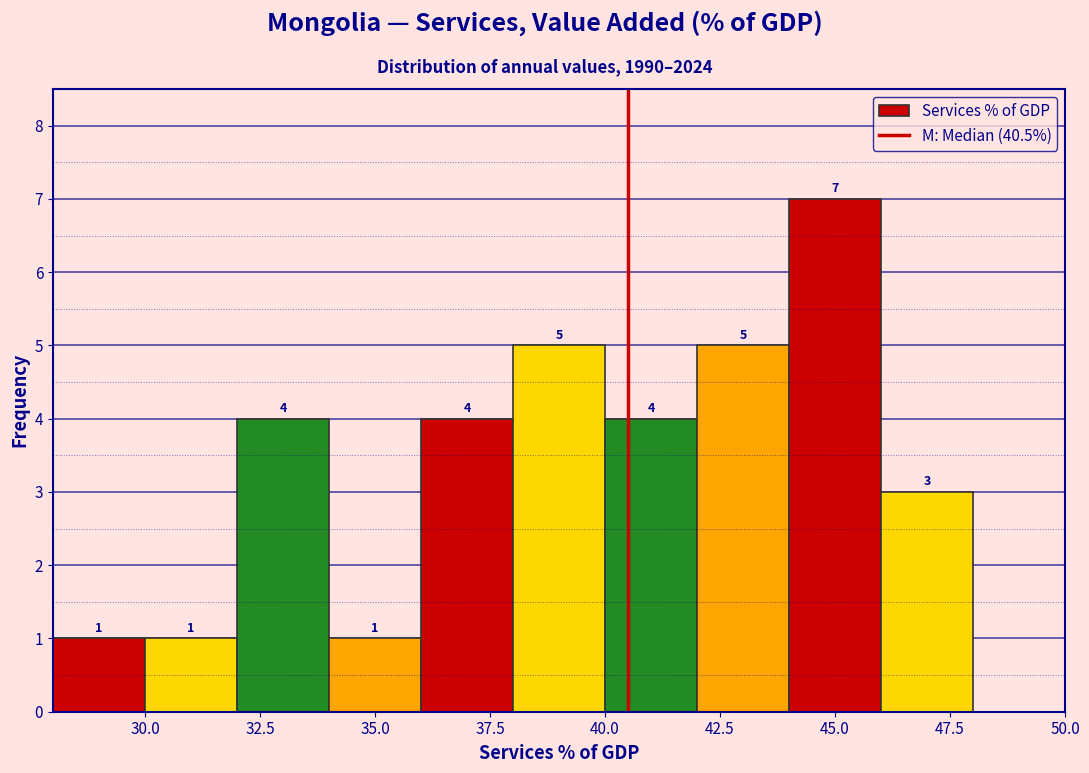

Over which range of the x-axis is the bar tallest?

44 to 46